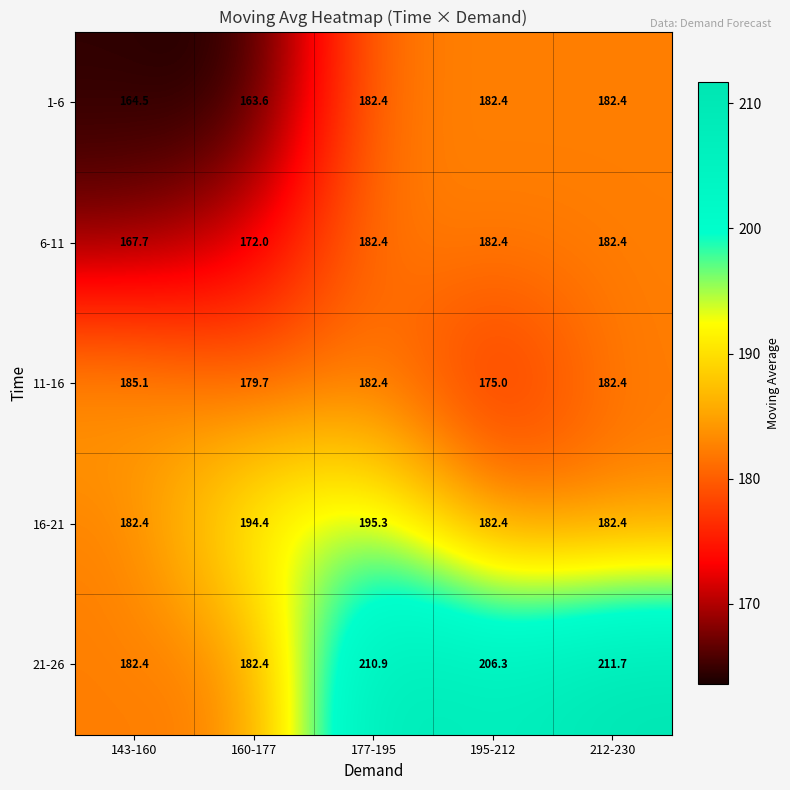

How many data points does each series have?

5